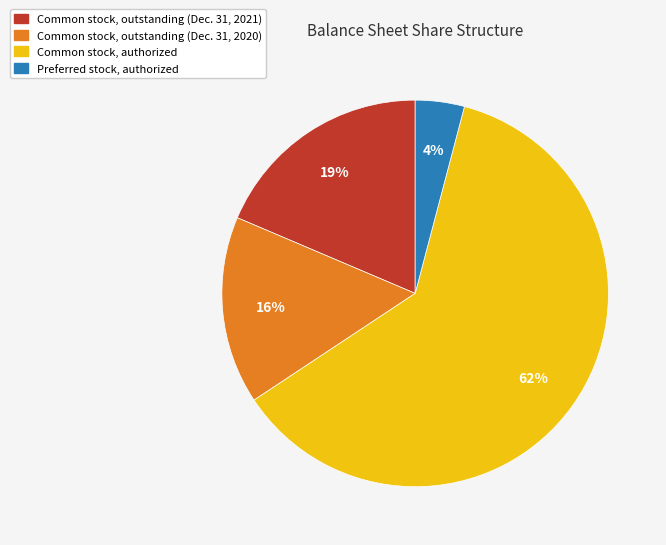

Does Common stock, authorized represent more than half of the total?

Yes